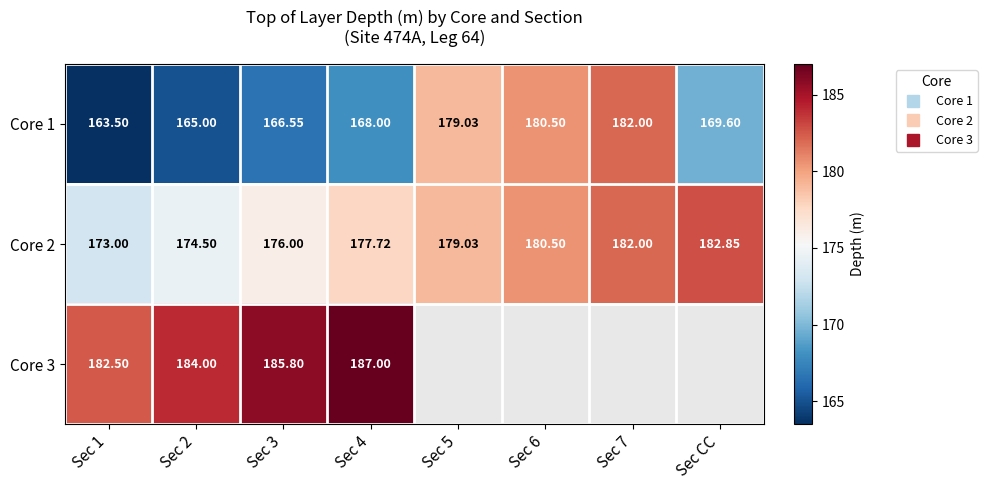

What is the difference between the maximum and minimum values in the Core 3 series?

4.5